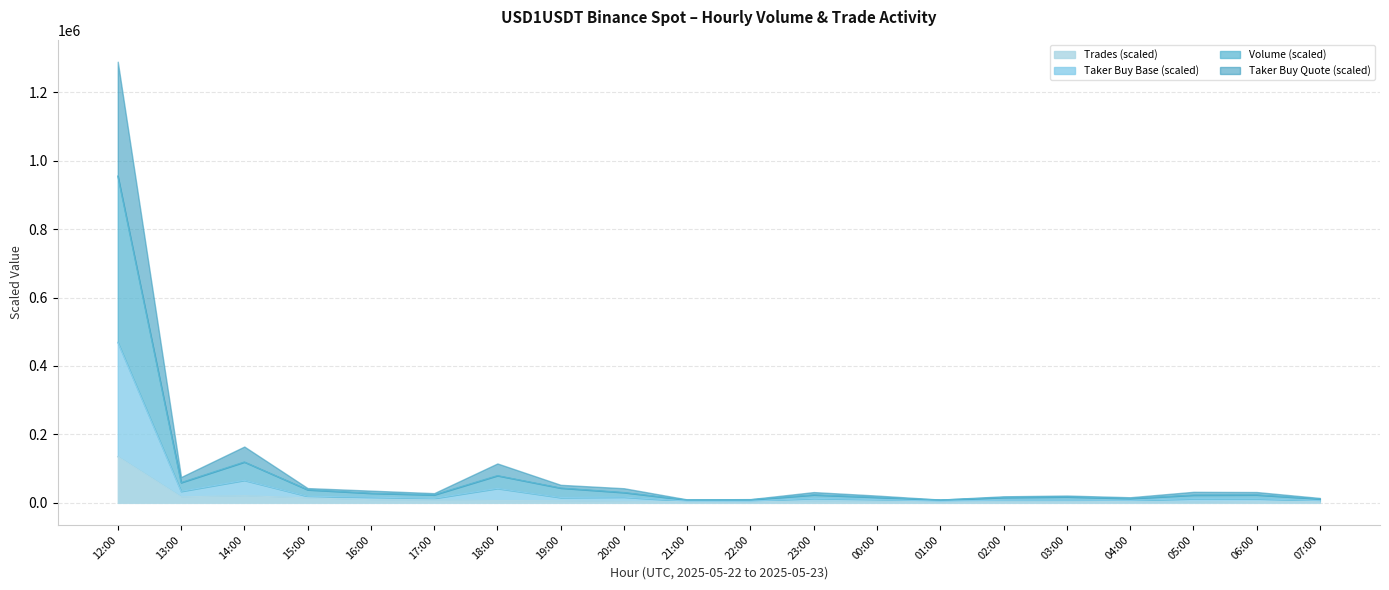

Where does the Taker Buy Base series first go above 13216?

12:00